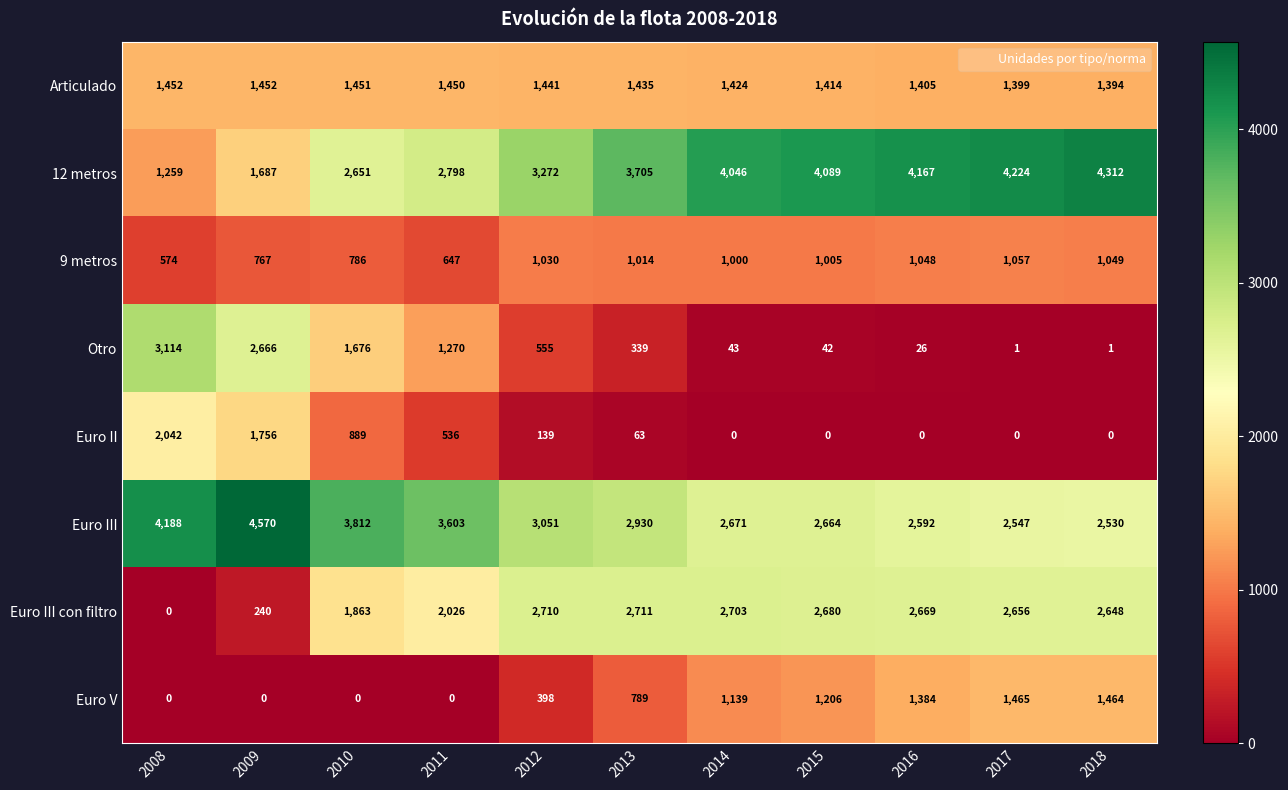

What is the approximate value of Articulado at 2008?

1452